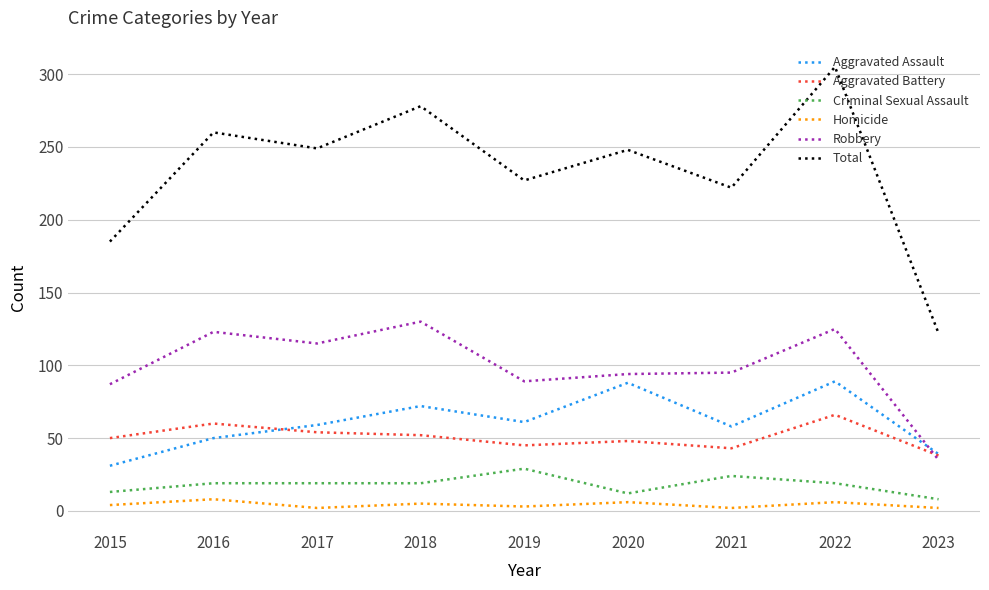

What are all the series names shown in the legend?

Aggravated Assault, Aggravated Battery, Criminal Sexual Assault, Homicide, Robbery, Total